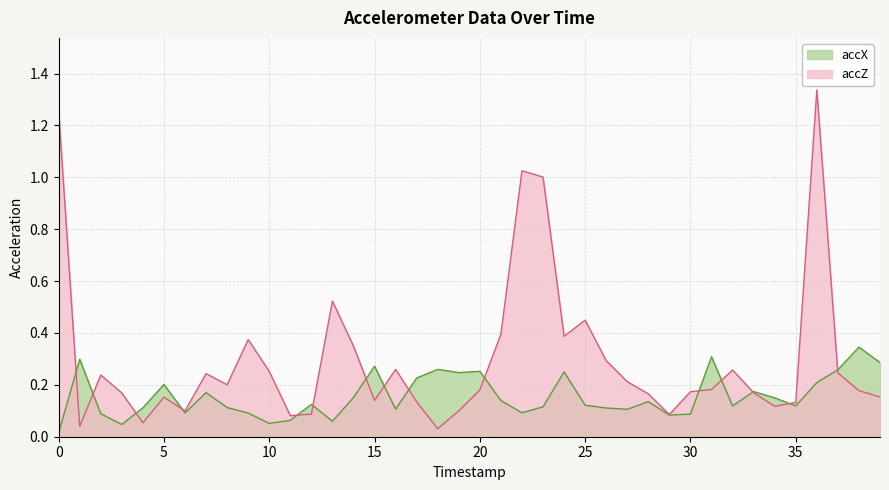

Which series has the largest total across all categories?

accZ